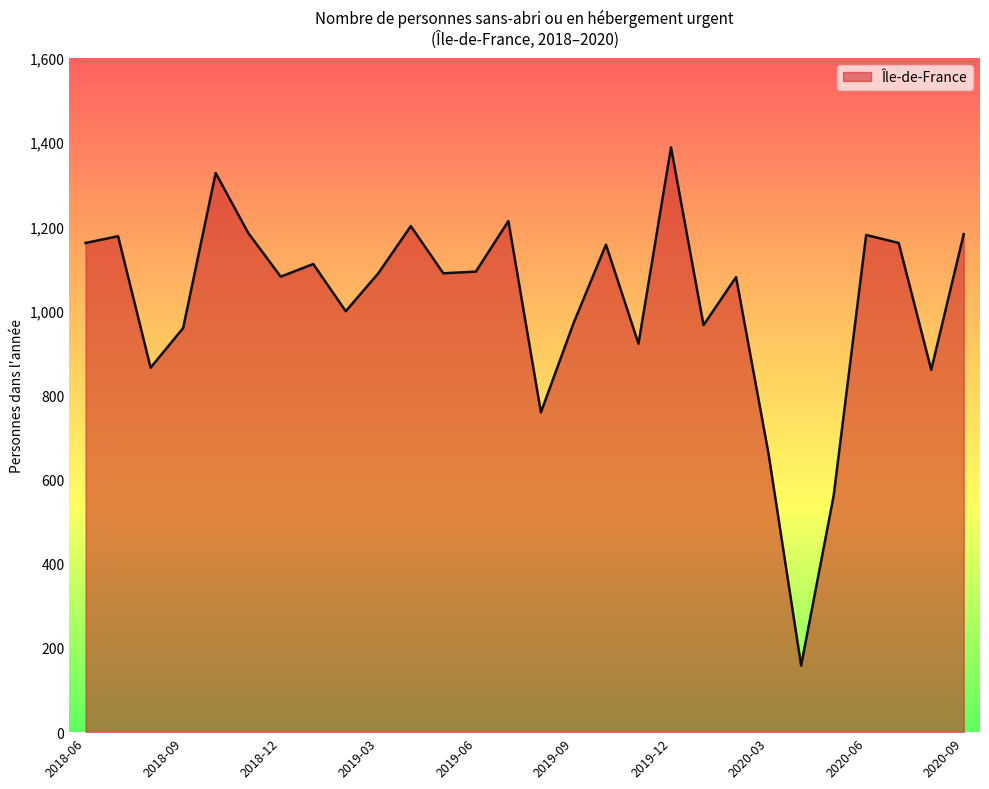

What is the greatest value displayed?

1388